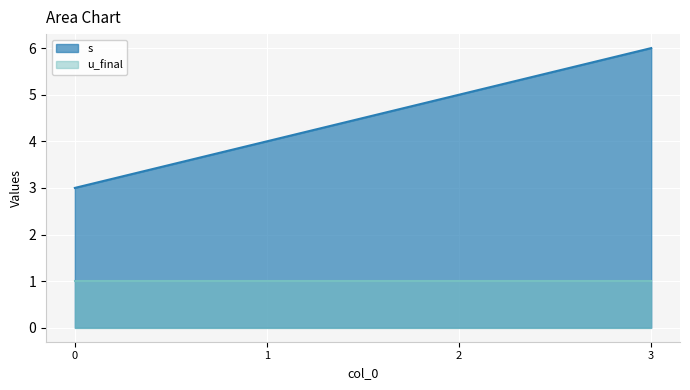

What is the maximum value shown in the chart?

6